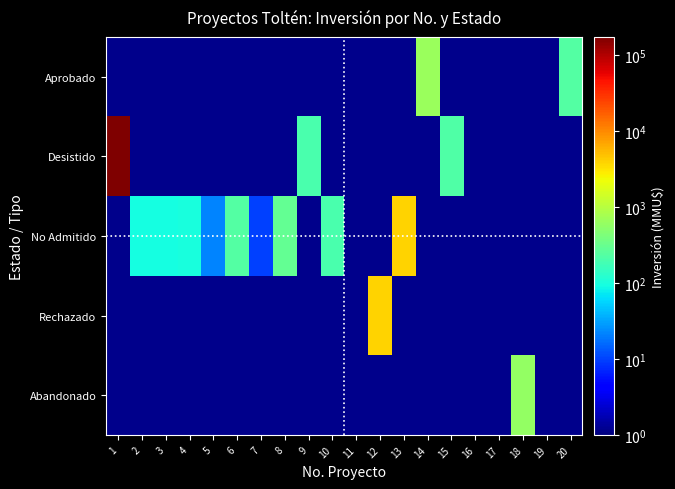

How many categories are shown in the chart?

20